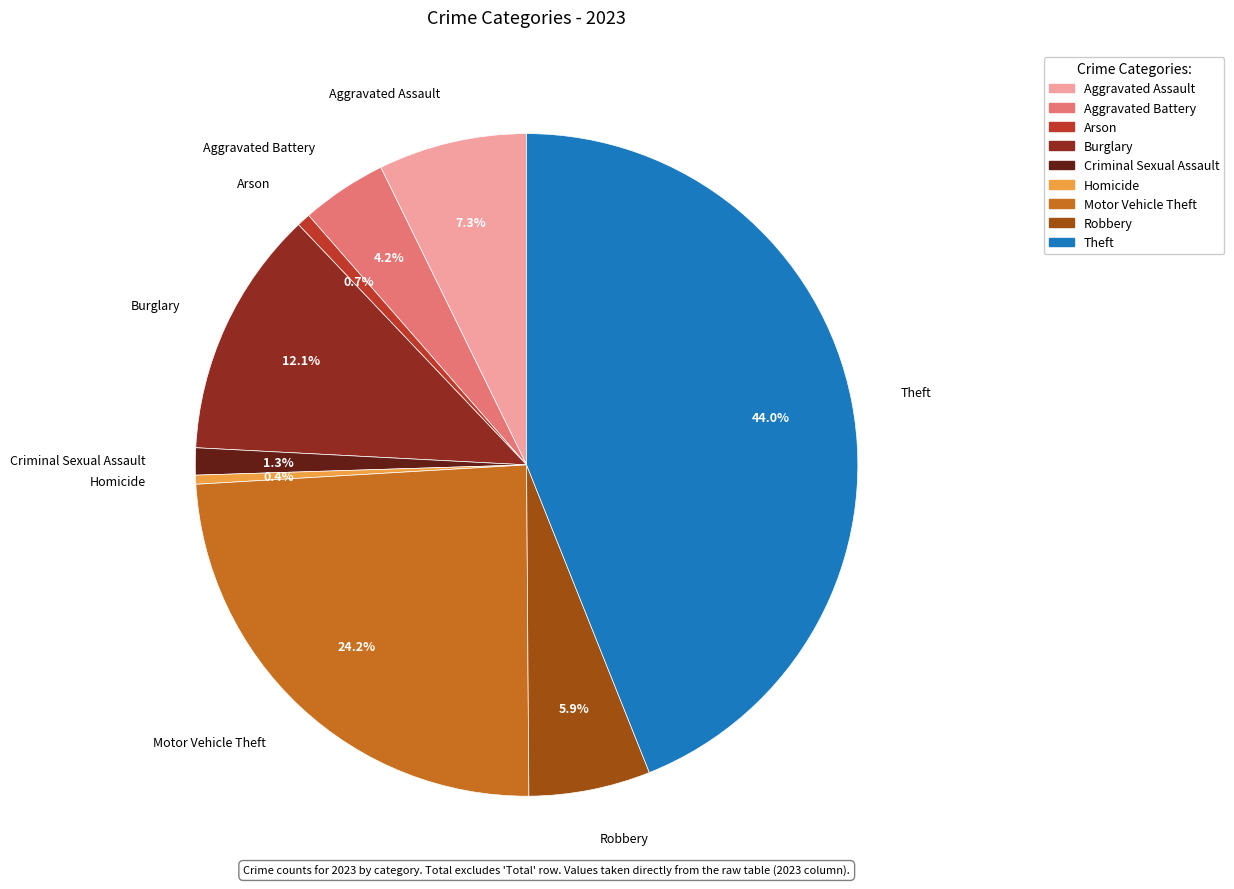

Is the sum of Burglary and Theft greater than half?

Yes